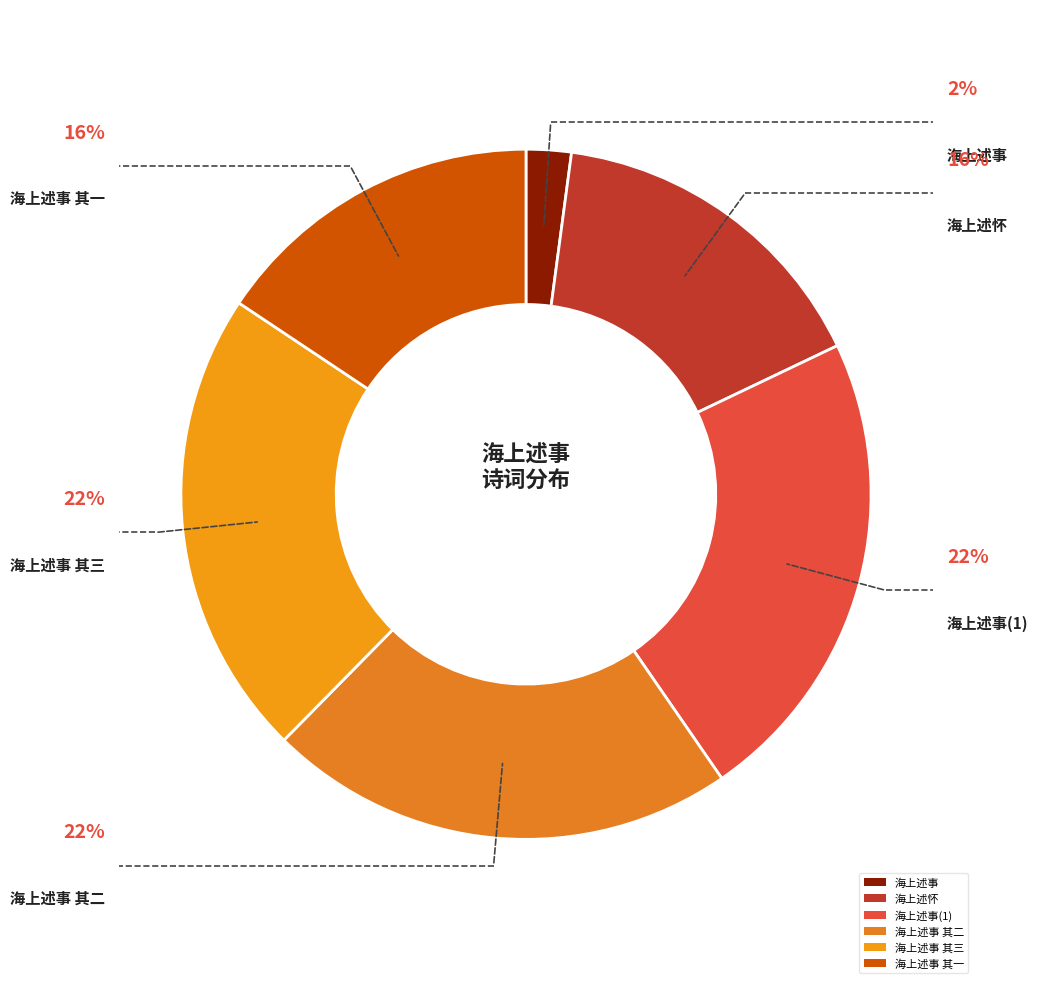

Is the sum of 海上述事(1) and 海上述事 其三 greater than half?

No